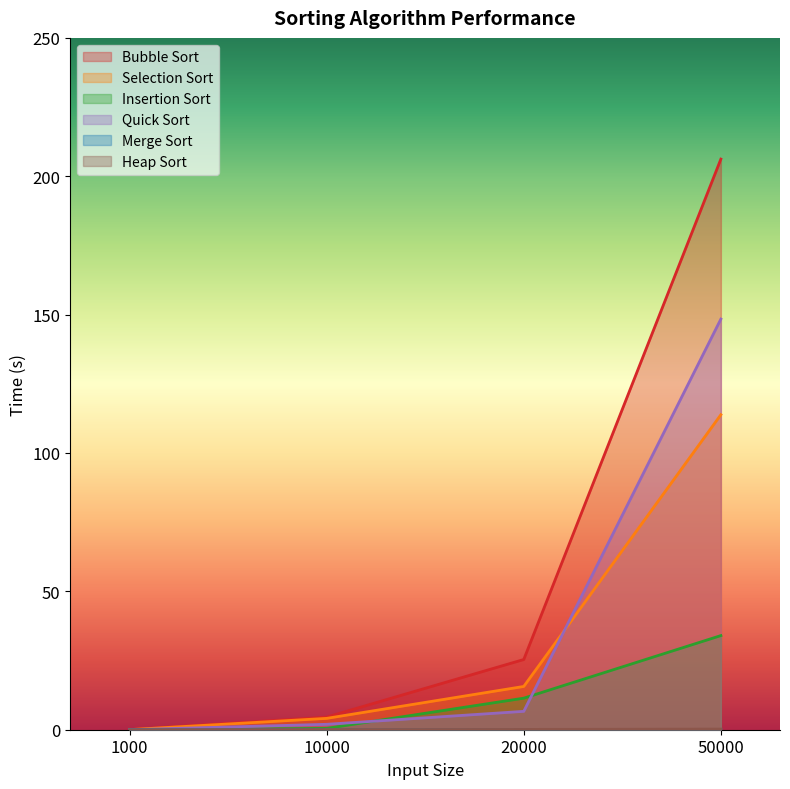

At which label does Selection Sort first exceed 15?

20000